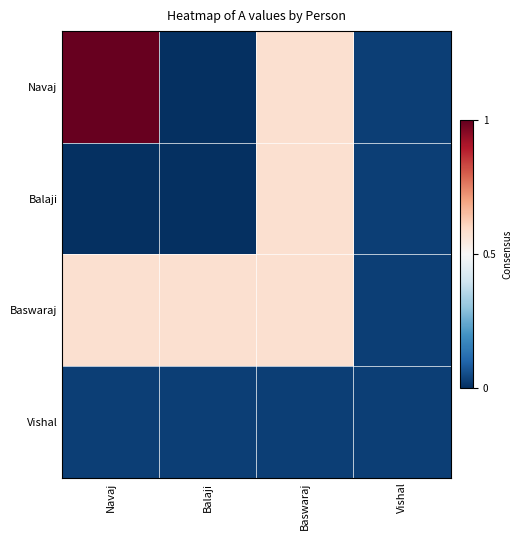

Reading left to right, what are all the values shown in this chart?

Navaj: Navaj=1.0	Balaji=0.0	Baswaraj=0.6	Vishal=0.0
Balaji: Navaj=0.0	Balaji=0.0	Baswaraj=0.6	Vishal=0.0
Baswaraj: Navaj=0.6	Balaji=0.6	Baswaraj=0.6	Vishal=0.0
Vishal: Navaj=0.0	Balaji=0.0	Baswaraj=0.0	Vishal=0.0